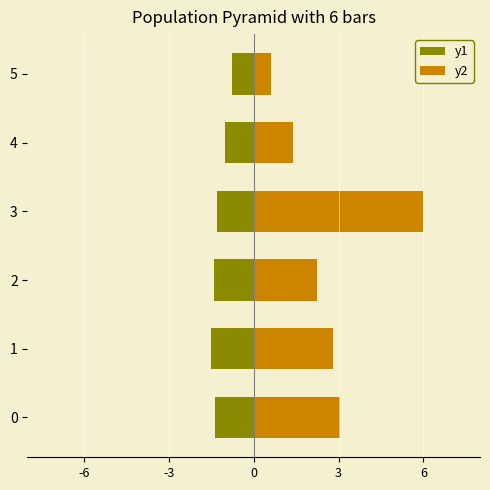

Which series has the largest total across all categories?

y2